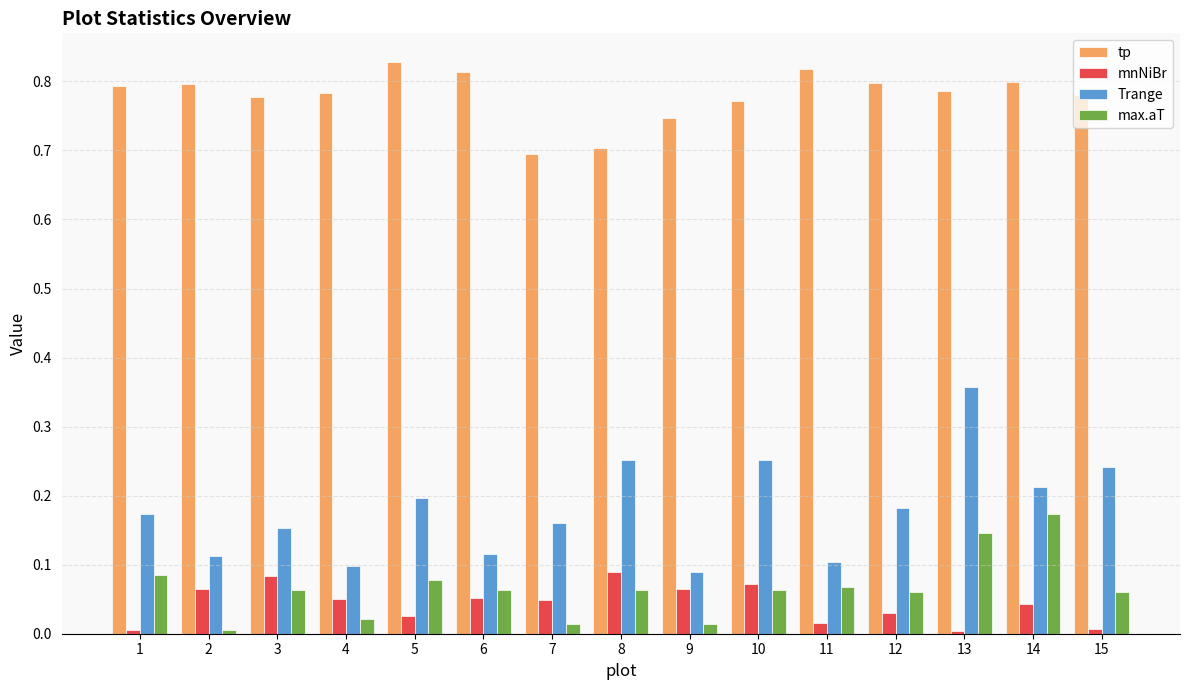

Which series changed the most between 11 and 12?

Trange